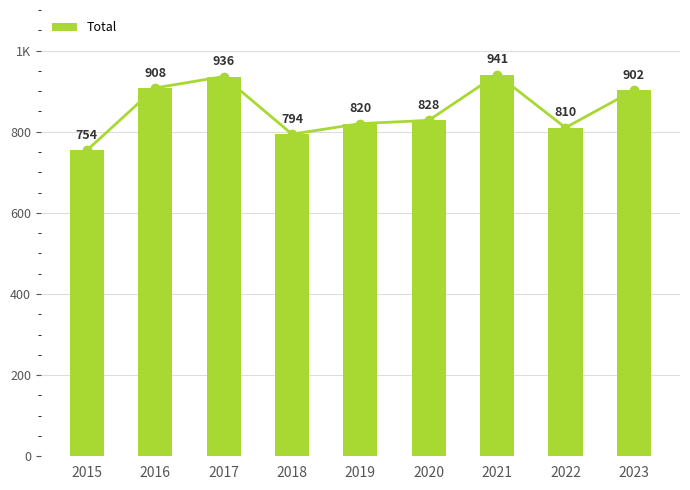

Does the chart contain stacked bars?

No